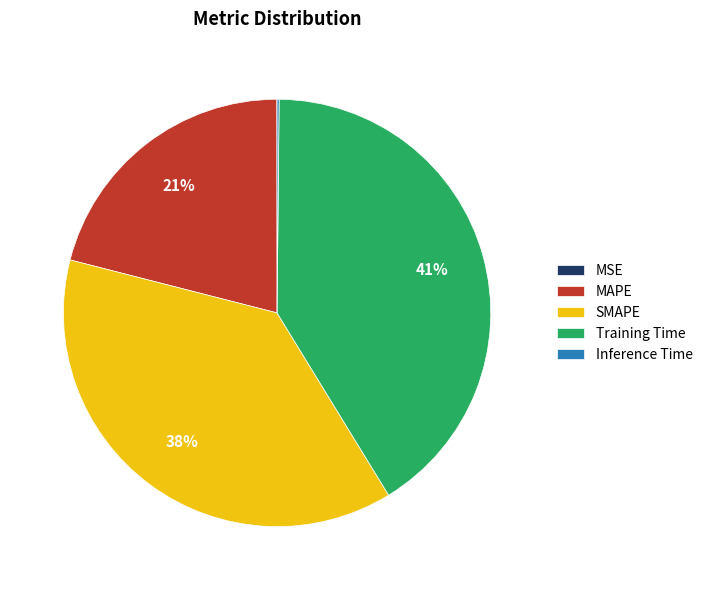

What is the largest slice in the pie chart?

Training Time